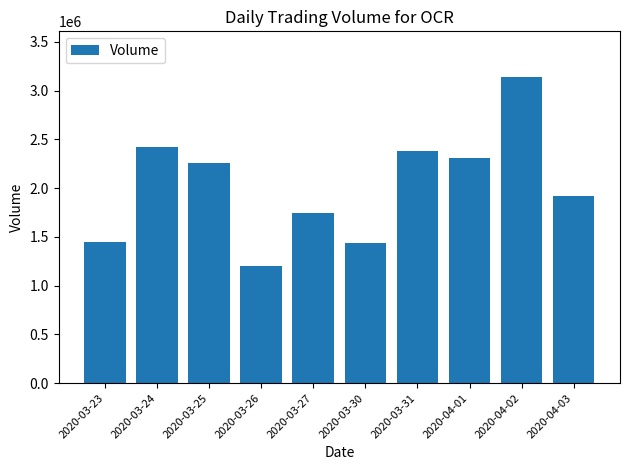

Which category has the lowest value across all series?

2020-03-26